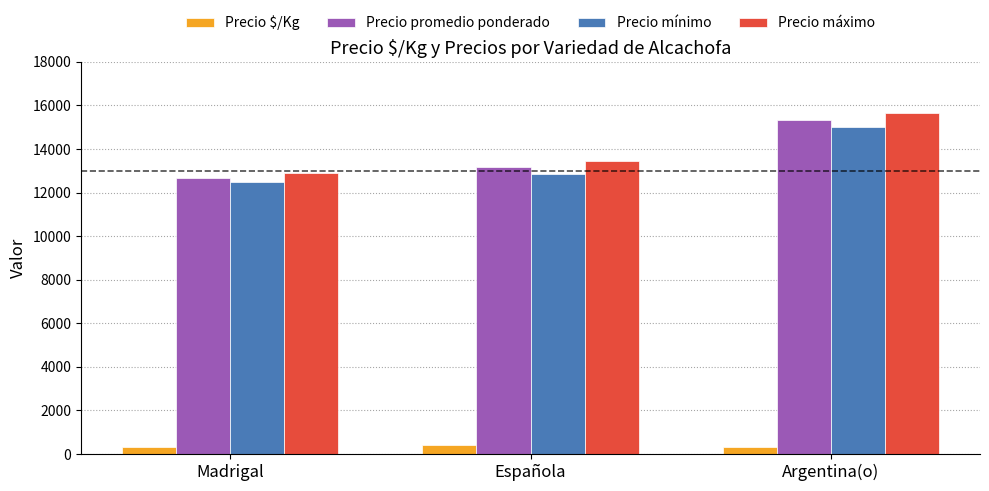

What is the lowest value of the Precio máximo series?

12875.0